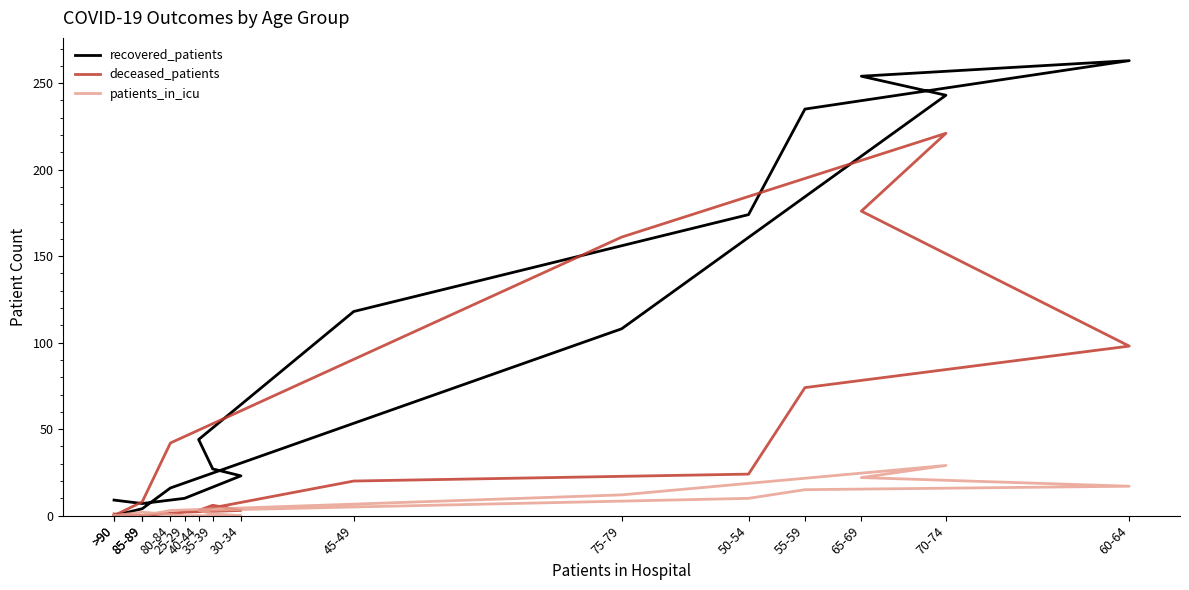

Reading left to right, what are all the values shown in this chart?

recovered_patients: 9	7	10	23	27	44	118	174	235	263	254	243	108	16	4	0
deceased_patients: 1	0	2	3	6	3	20	24	74	98	176	221	161	42	8	0
patients_in_icu: 0	2	0	0	1	3	5	10	15	17	22	29	12	3	0	0